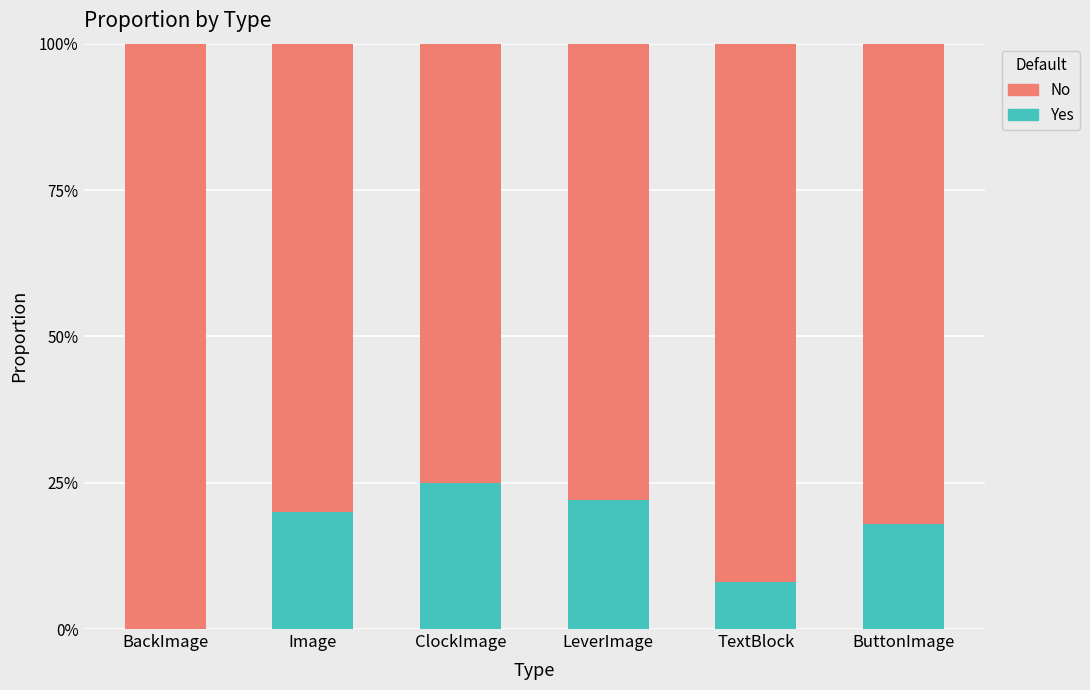

Read the No value at ButtonImage.

0.8